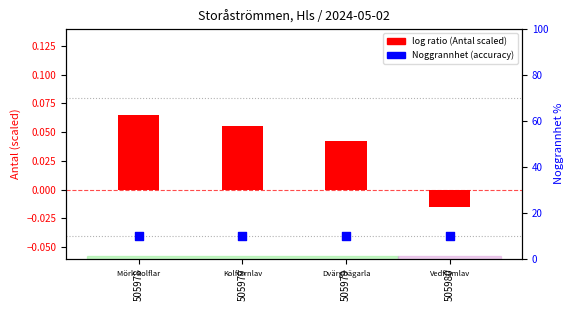

What are all the series names shown in the legend?

log ratio (Antal scaled), Noggrannhet